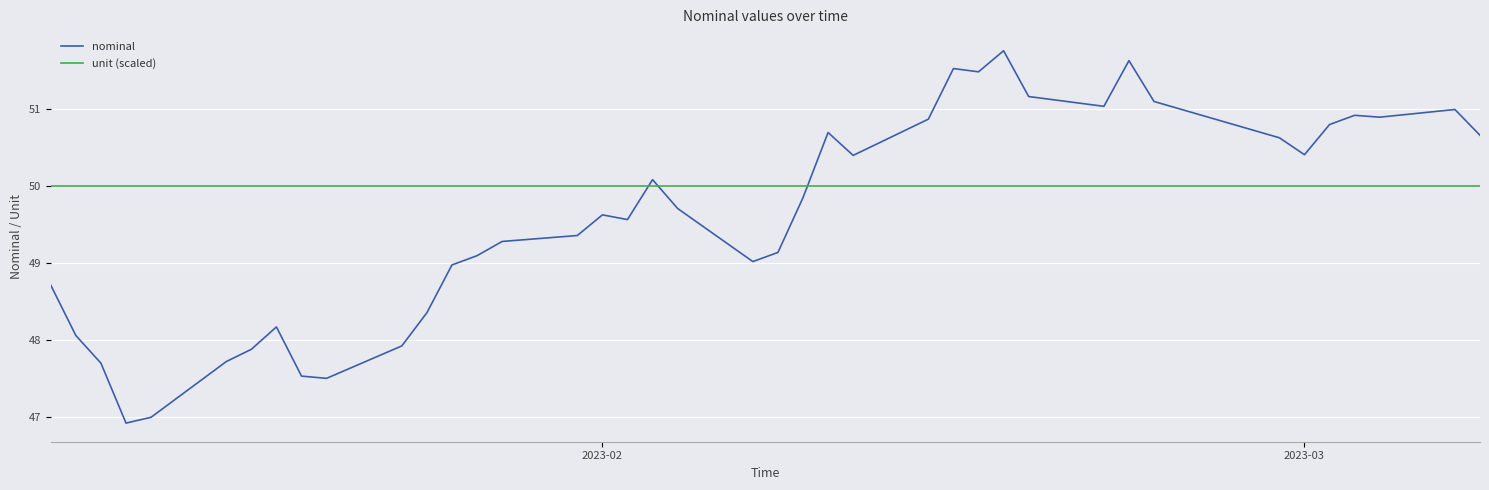

Which series has the largest total across all categories?

unit (scaled)